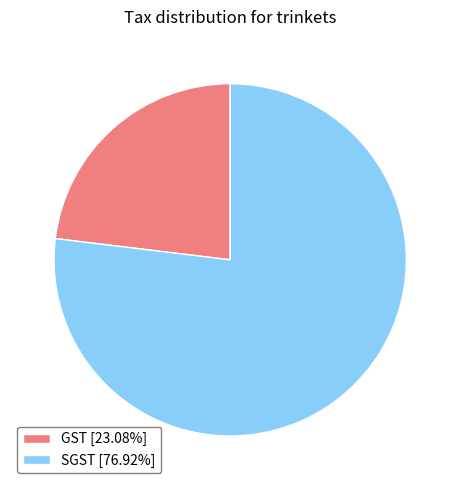

The GST slice represents 23% of the pie. True or false?

True